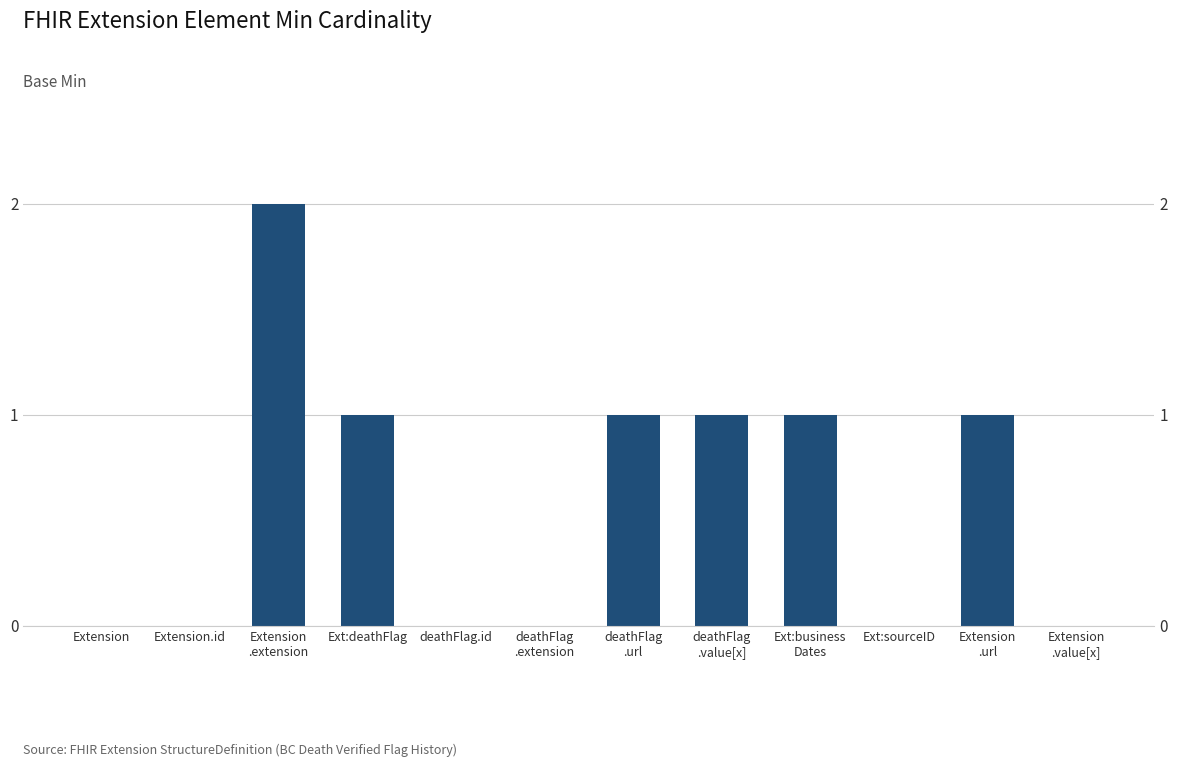

The chart shows a value of 0 at Extension
.url. True or false?

False